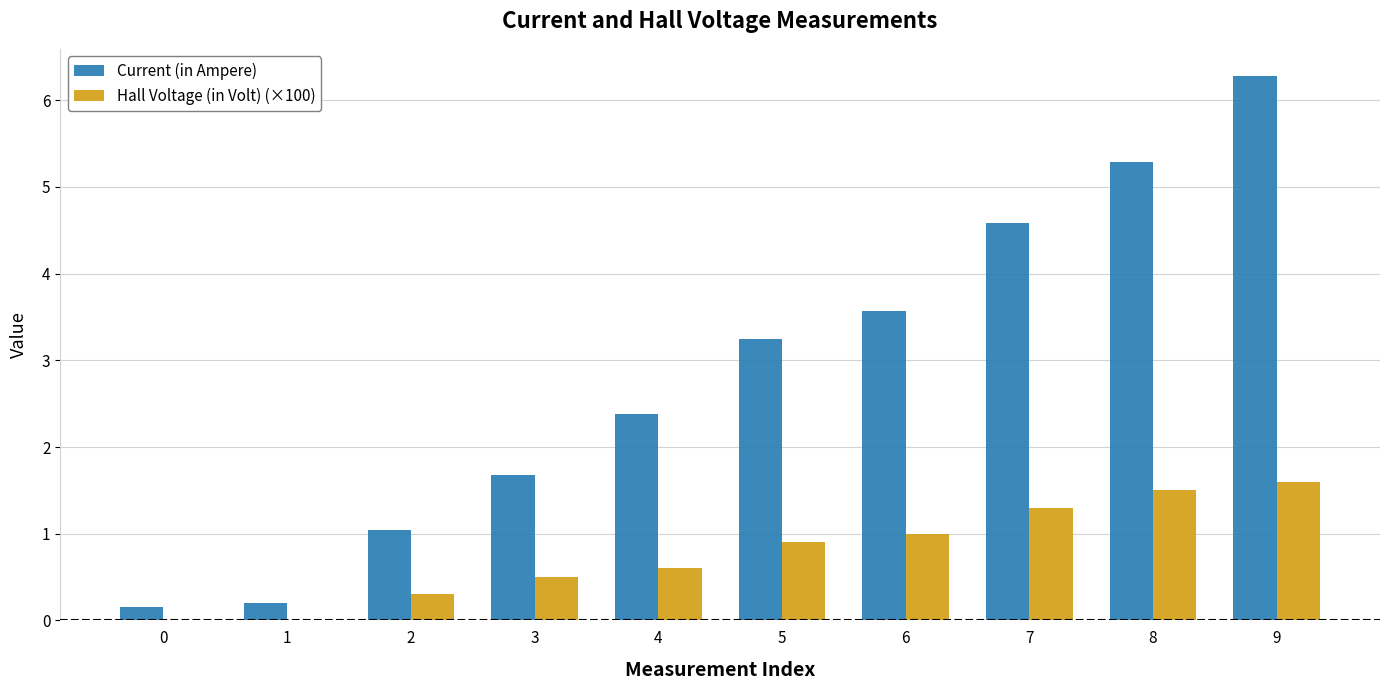

The value of Current (in Ampere) at 9 is 2.2. True or false?

False